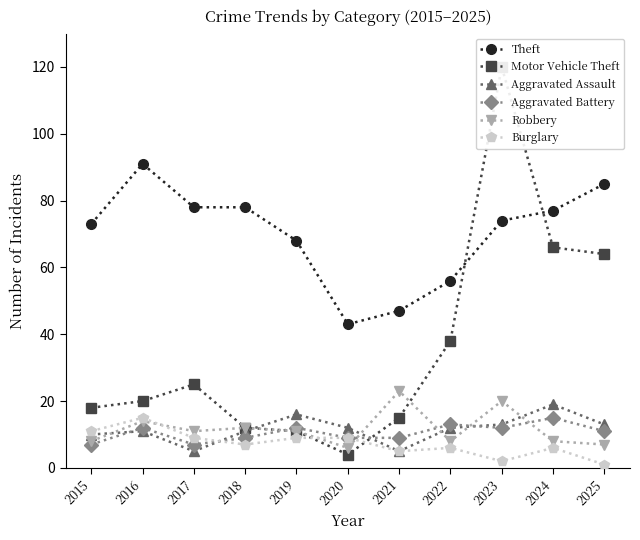

True or false: Aggravated Assault and Theft cross at least once.

False